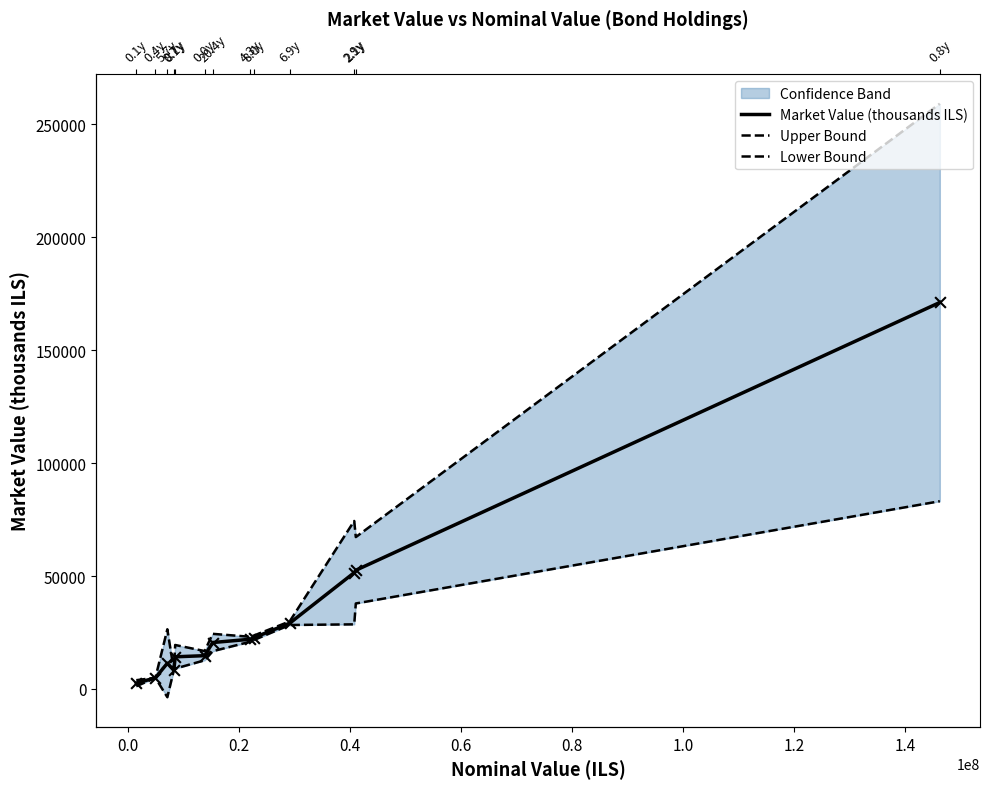

Which series contains the highest Y value?

Upper Bound